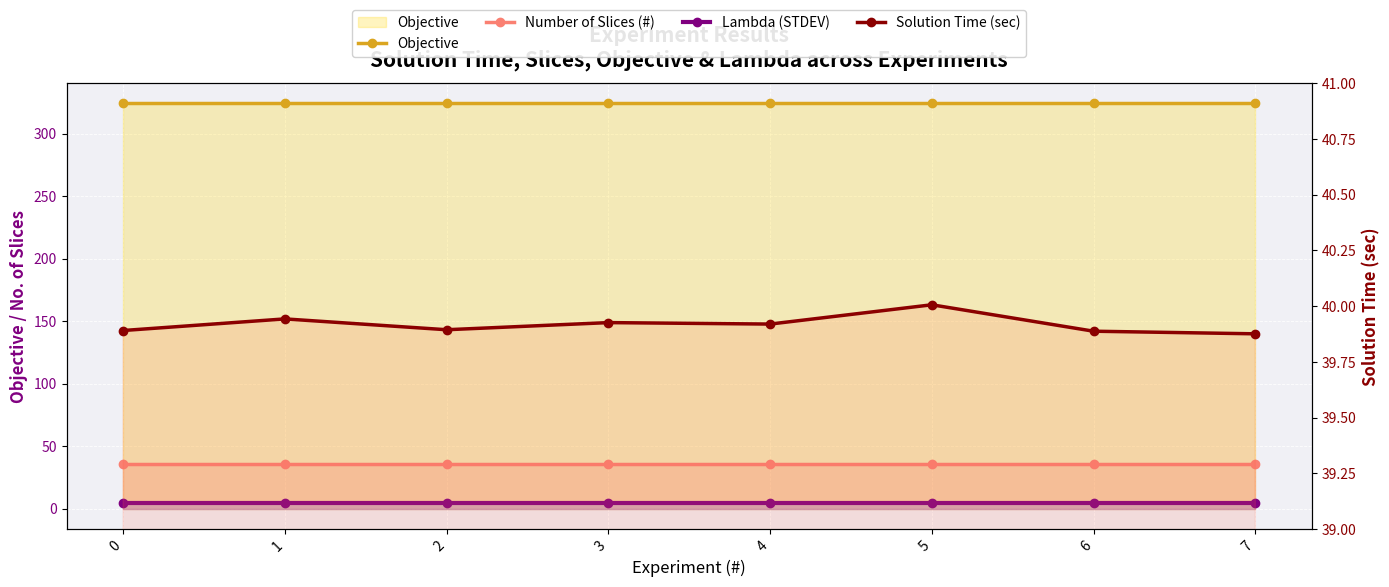

True or false: Objective and Lambda (STDEV) intersect in this chart.

False